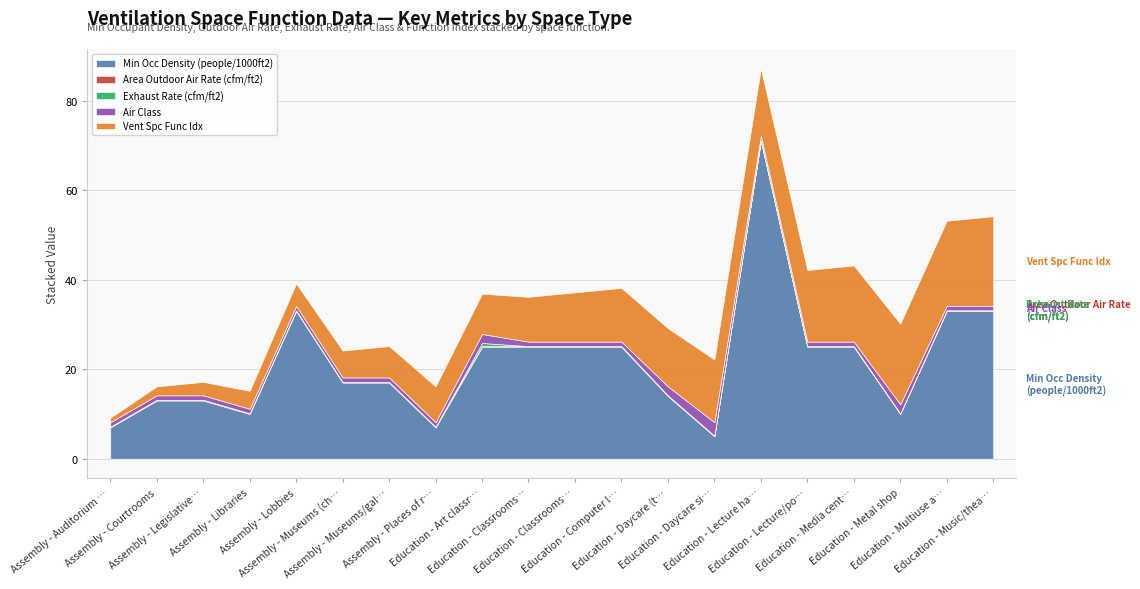

What is the label of the 13th point from the right?

Assembly - Places of religious worship